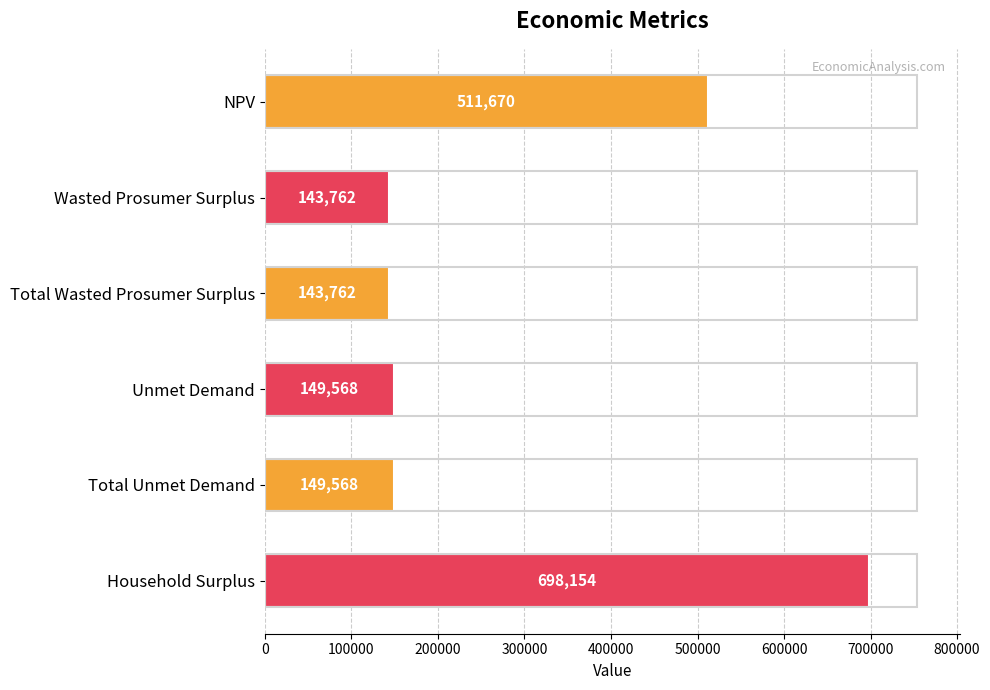

What is the label of the 3rd bar from the top?

Total Wasted Prosumer Surplus